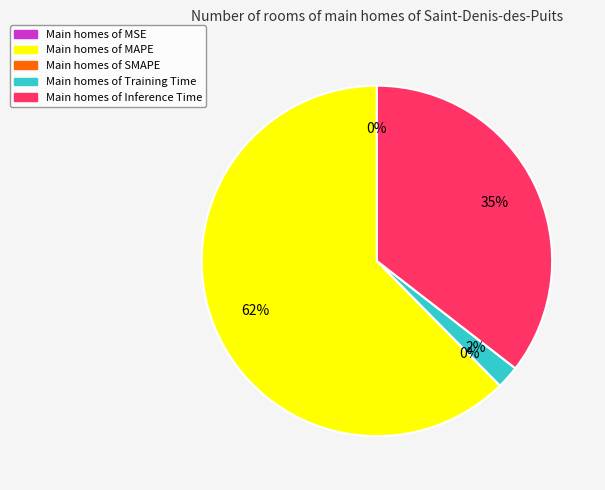

To the nearest percent, what is the difference between the Training Time and MSE slice percentages?

2%